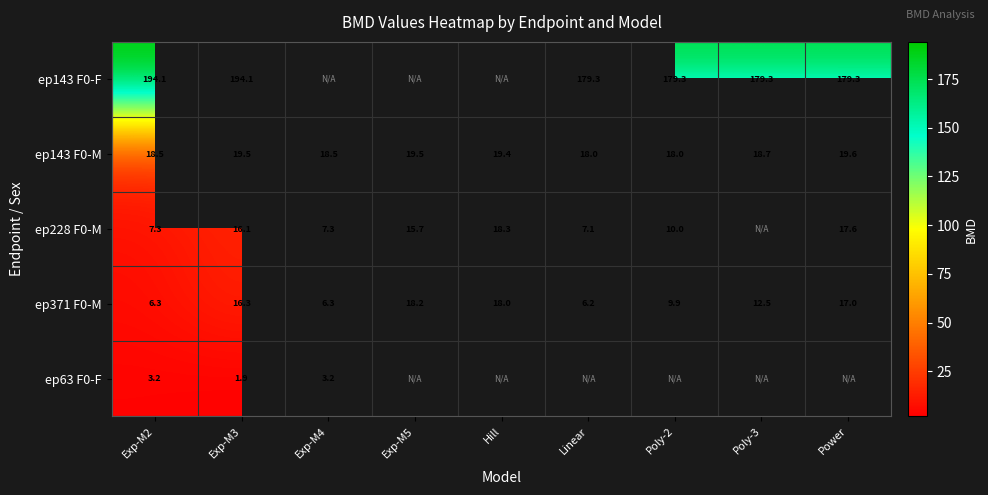

Is it true that ep63 F0-F equals 2.6 at Exp-M3?

False